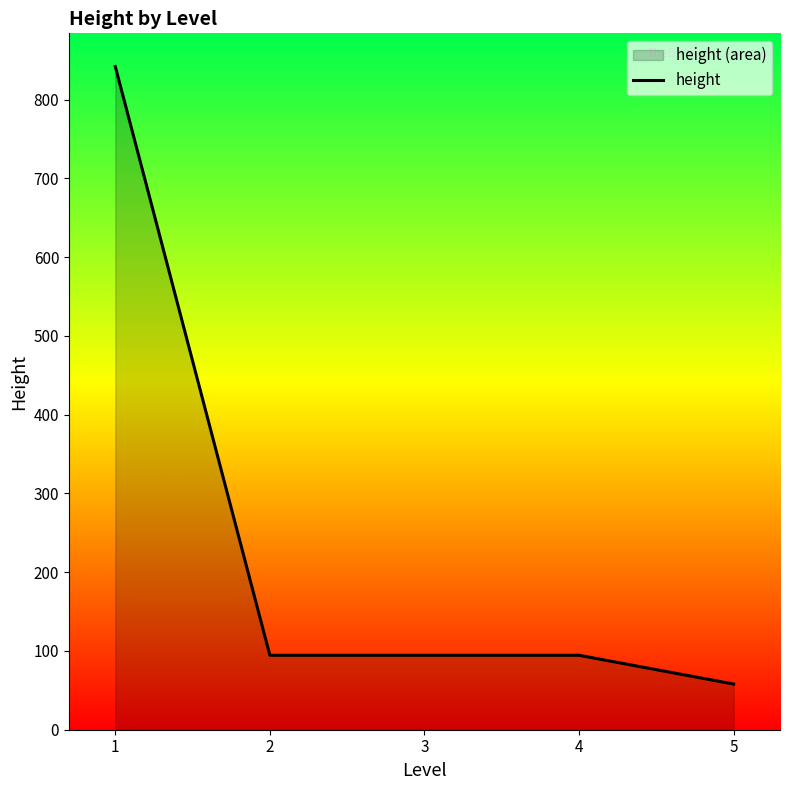

What is the change in value from 3 to 5?

-36.5